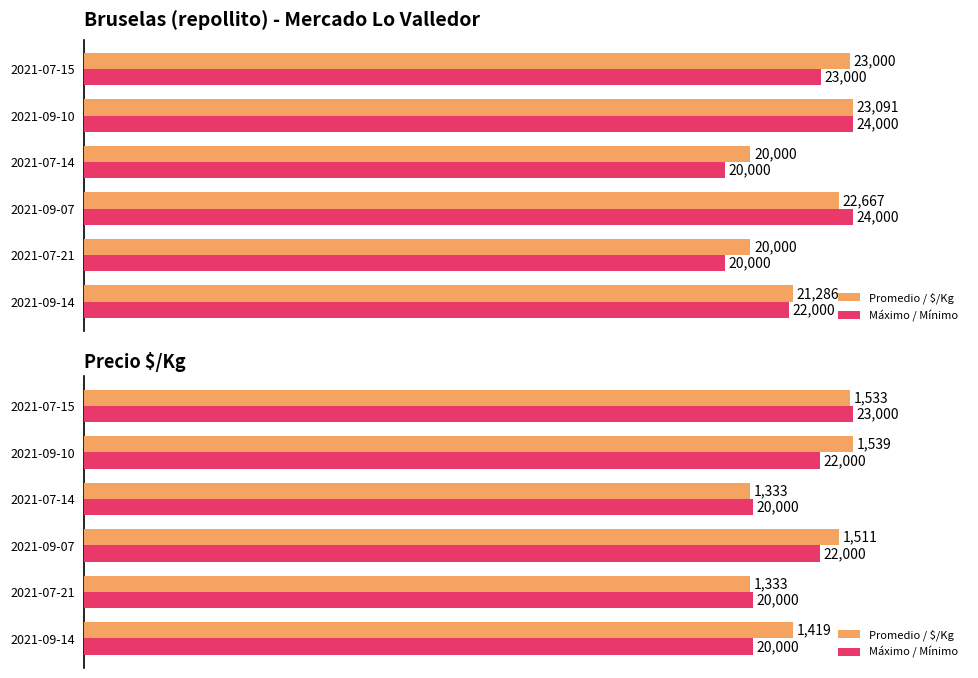

Which has a higher value, 2021-07-21 or 2021-09-07?

2021-09-07